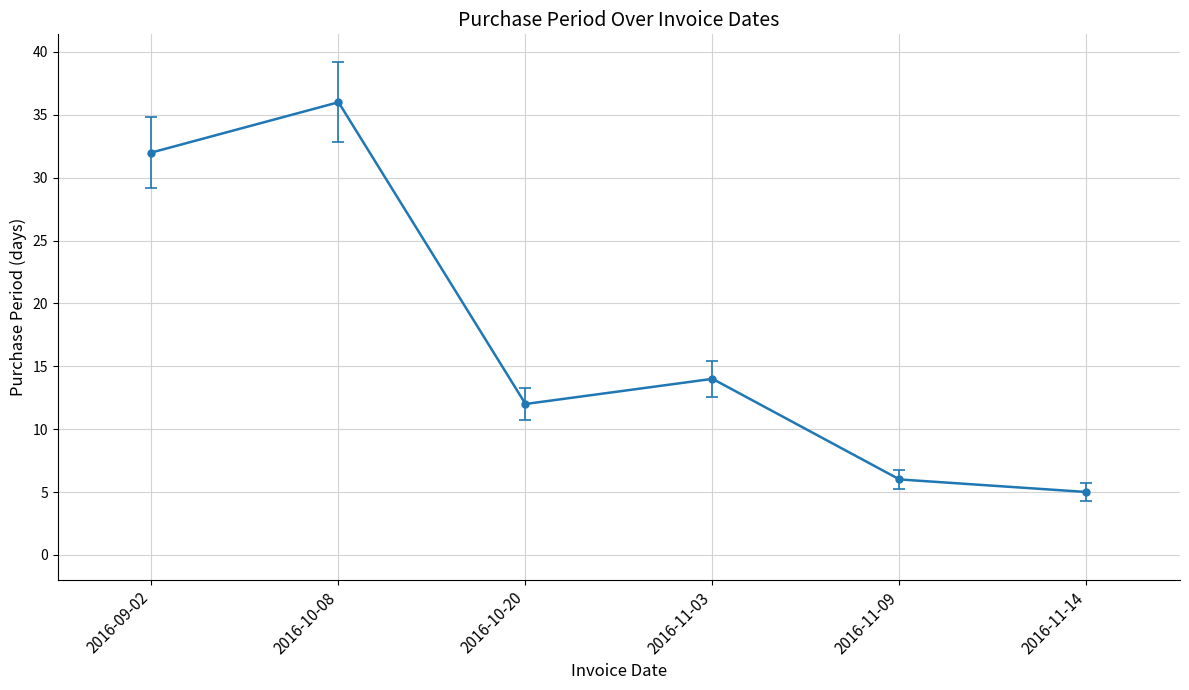

True or false: the data has more than 2 interior local peaks.

False